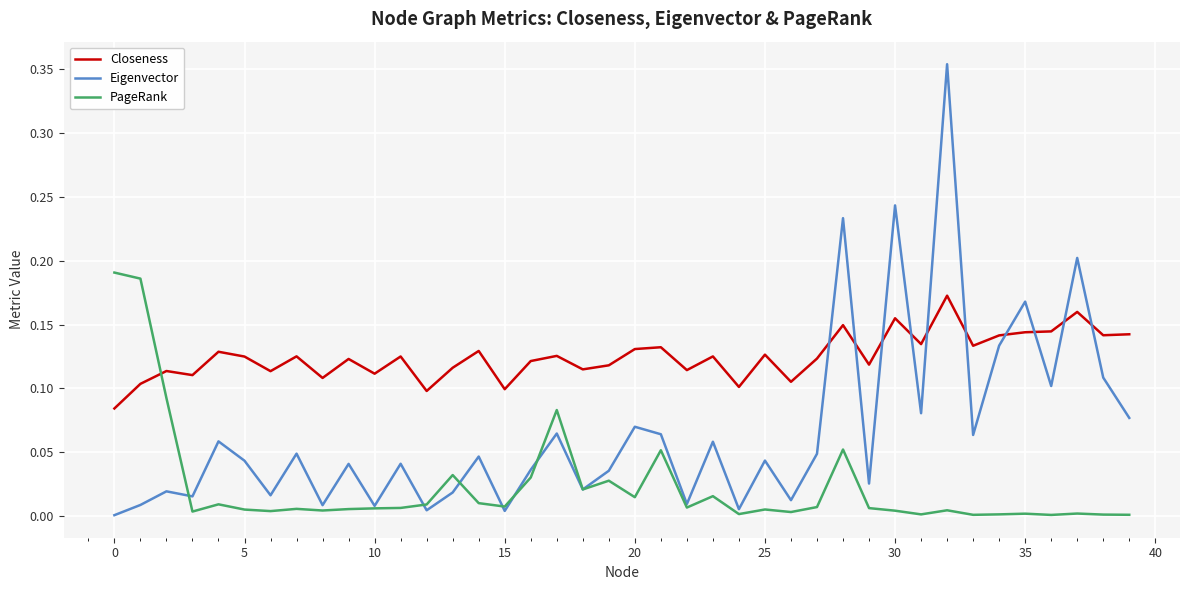

How many data points does each series have?

40